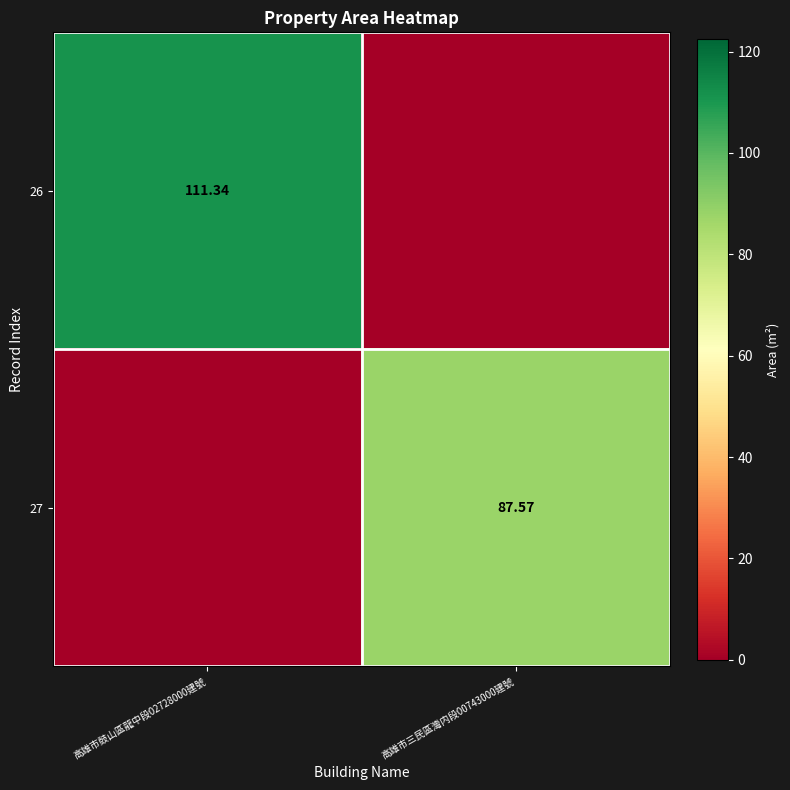

Rank the series by their maximum value, from highest to lowest.

26, 27